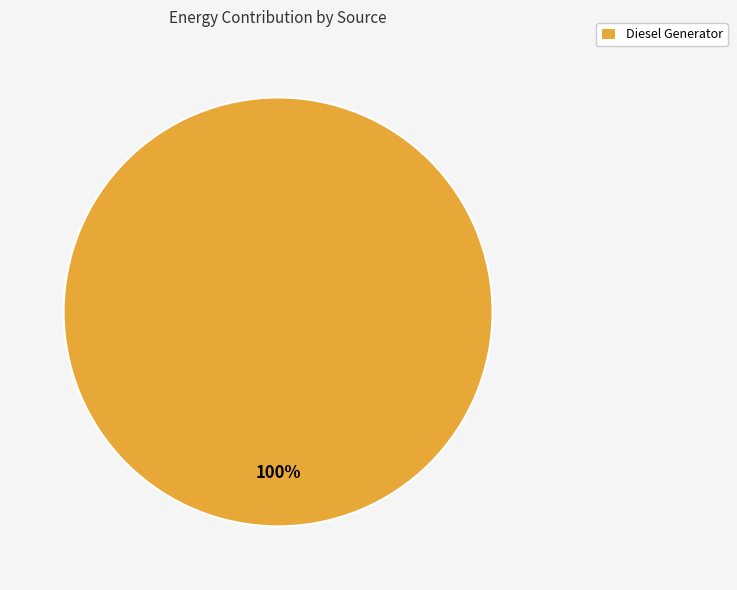

To the nearest percent, what percentage of the pie is Diesel Generator?

100%